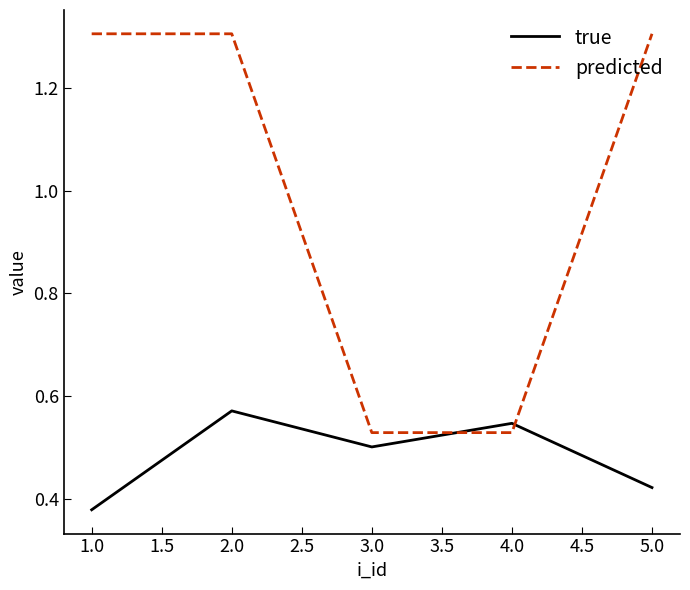

How many intersections are there between predicted and true?

2